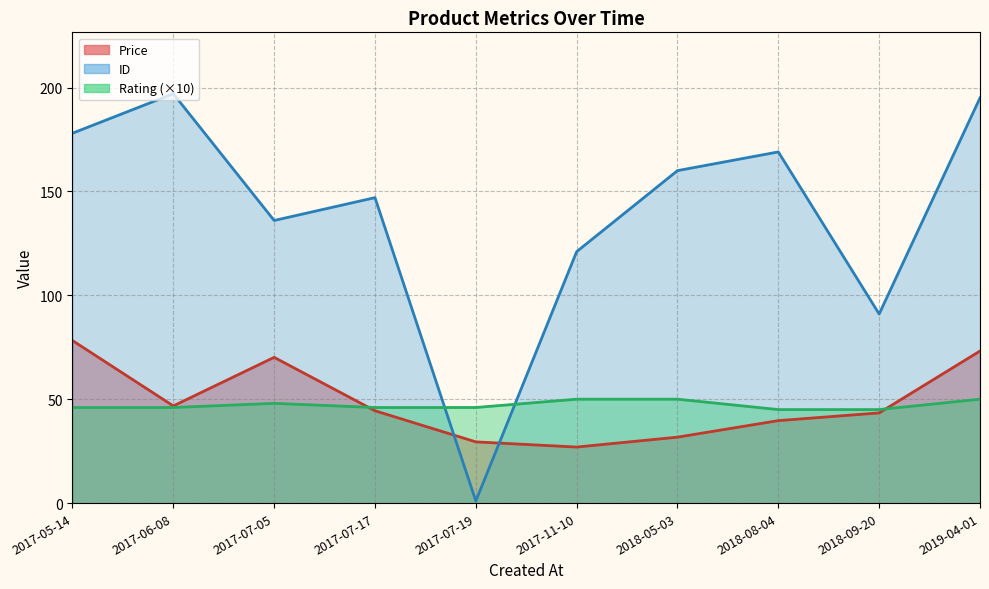

Which series has the largest total across all categories?

ID